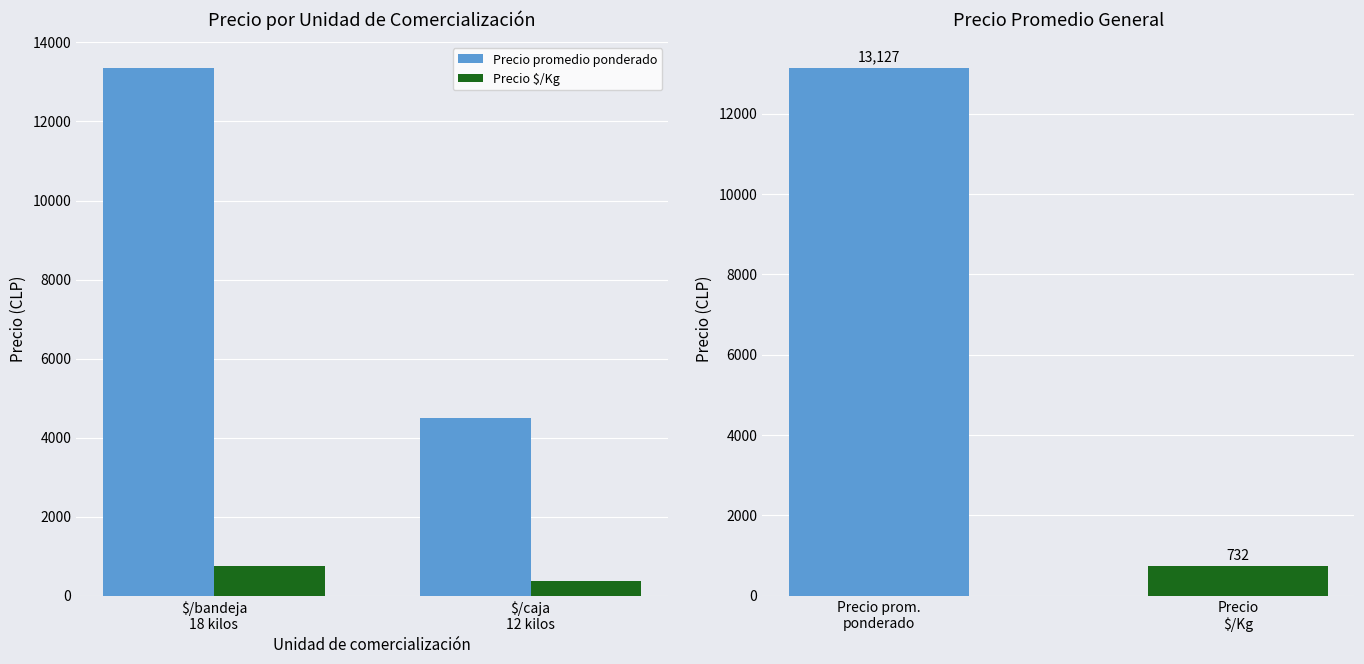

How many groups of bars are there?

2